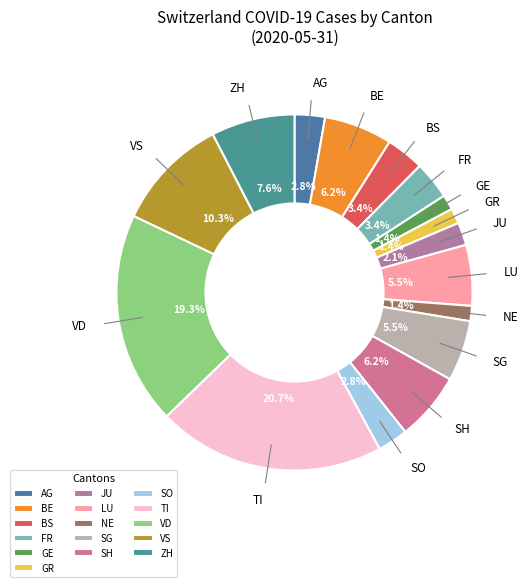

Between SO and FR, which is larger?

FR